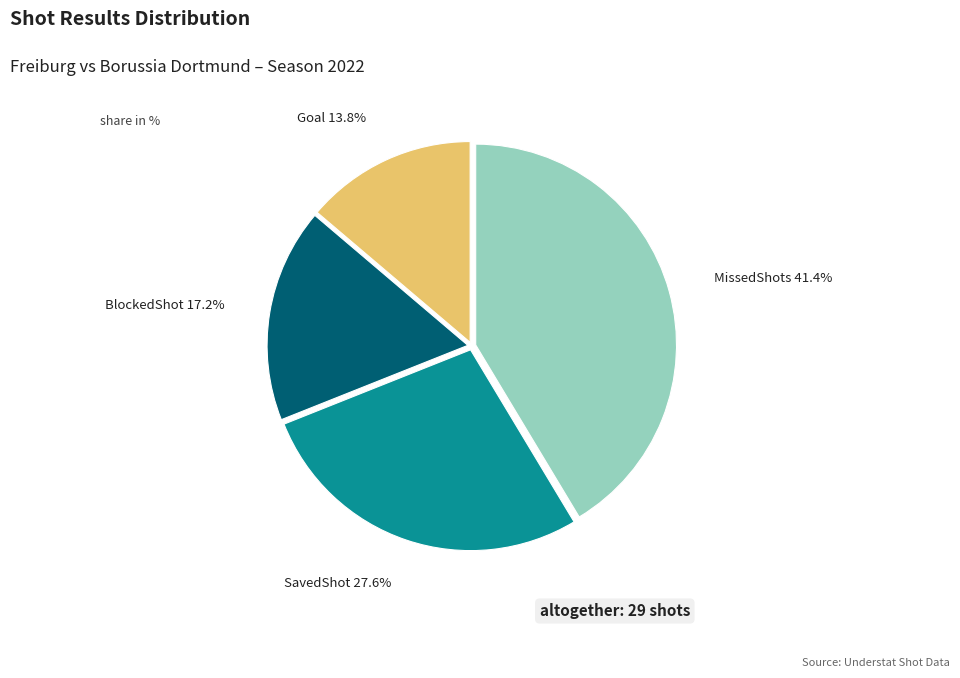

Which has a higher value, SavedShot or Goal?

SavedShot